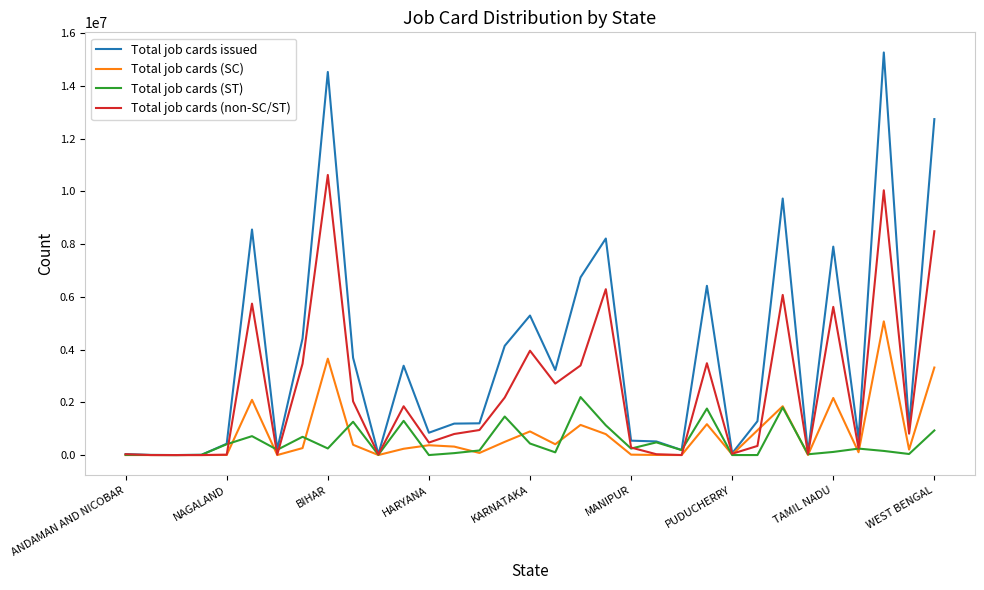

Which series has the largest range (max minus min)?

Total job cards issued